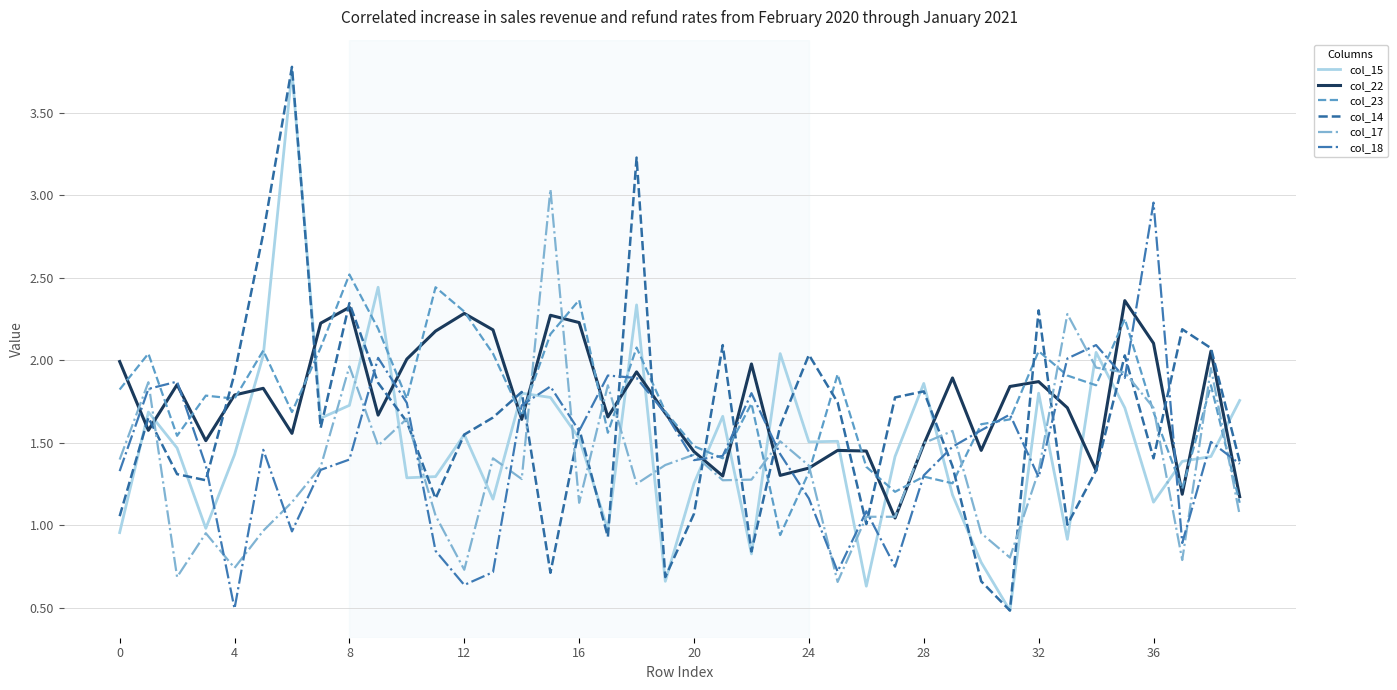

What is the minimum value shown in the chart?

0.5